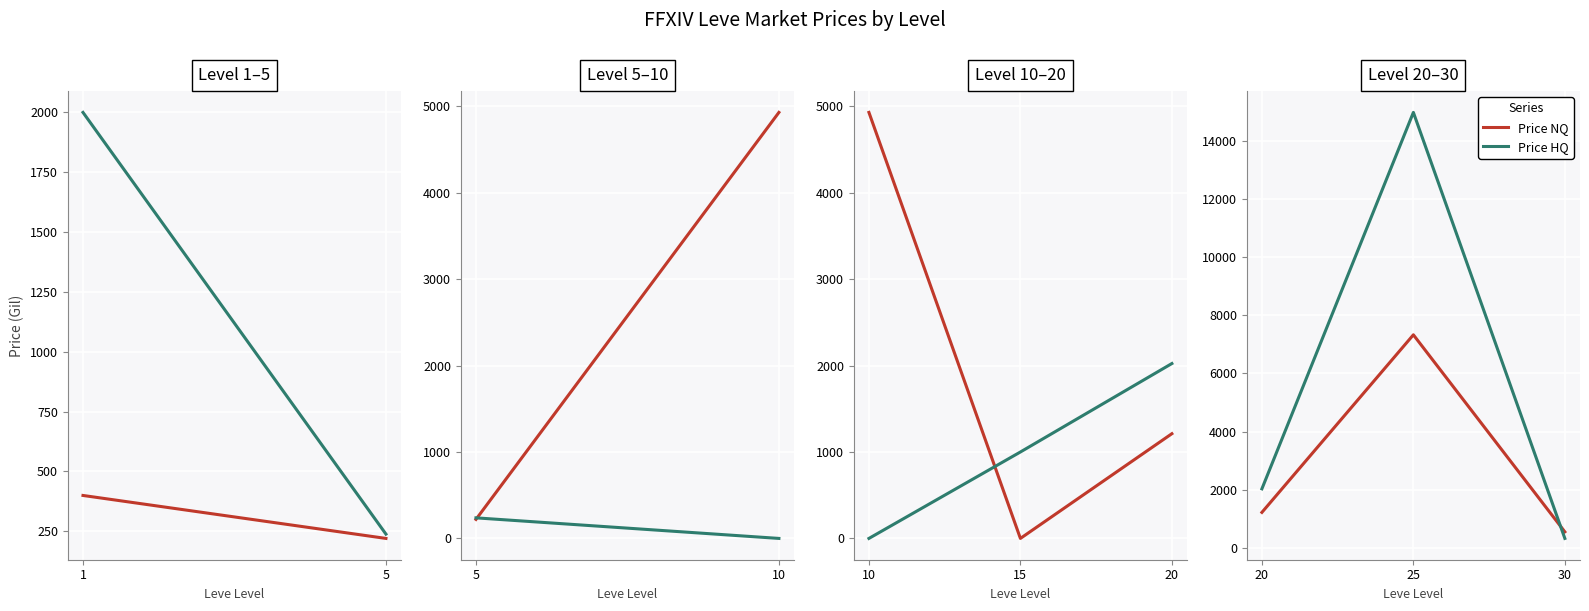

What is the sum of all Price HQ values?

17337.2